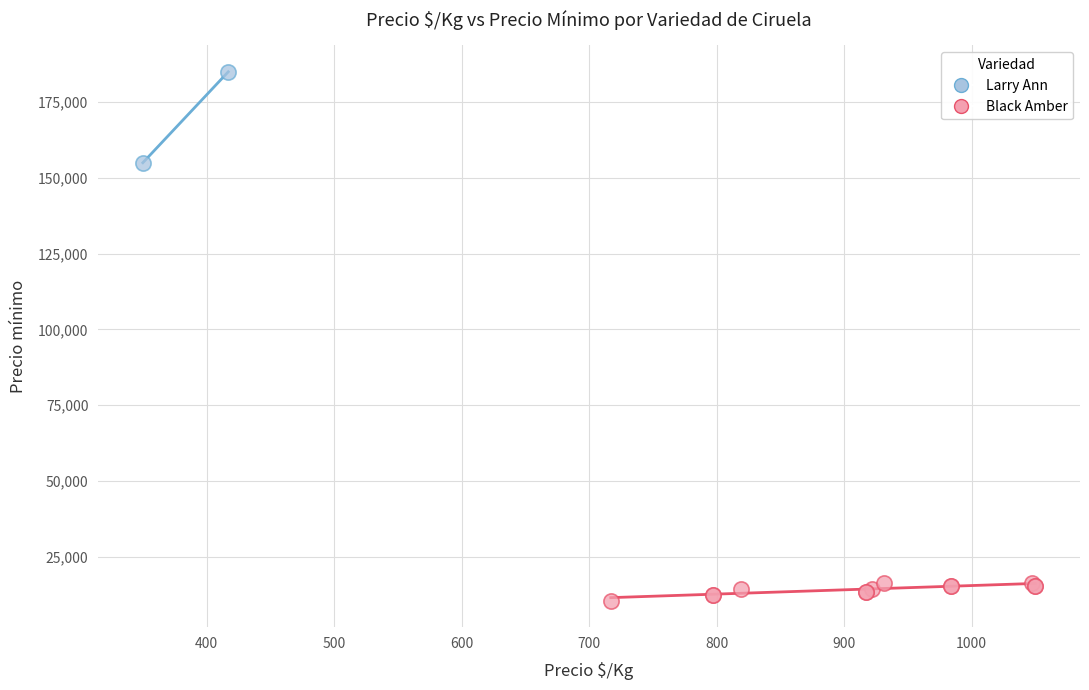

What are all the series names shown in the legend?

Larry Ann, Black Amber